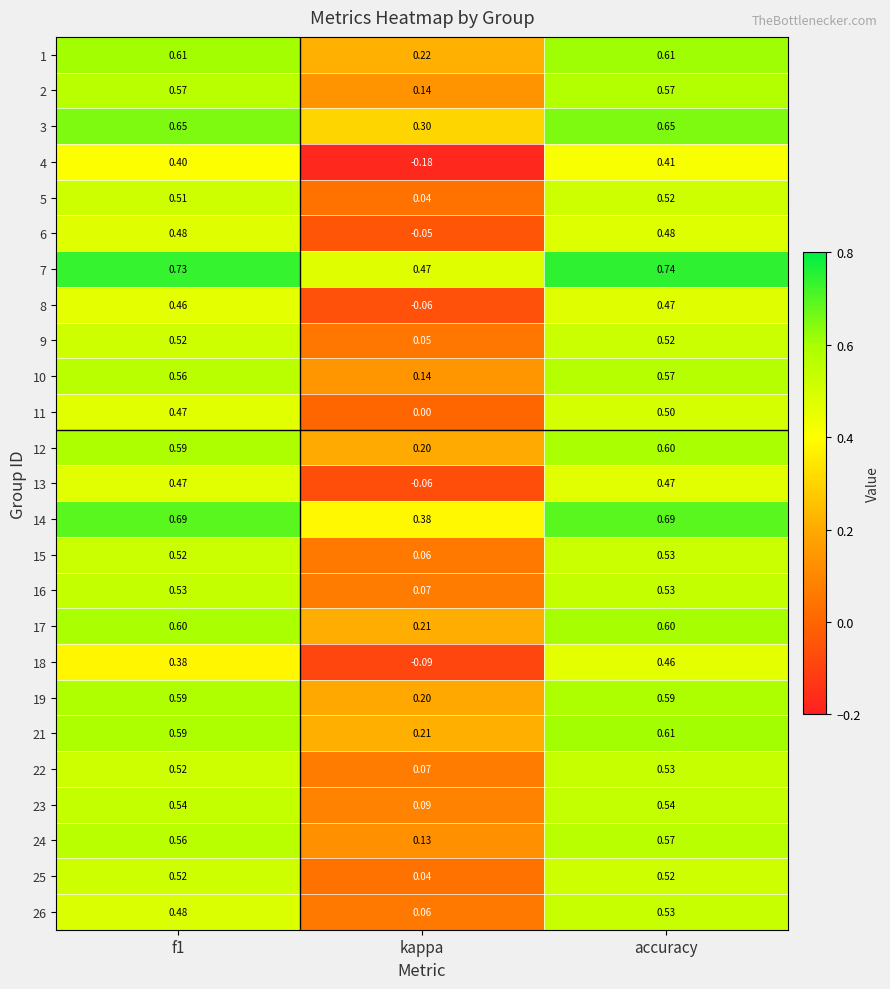

Where is 24 nearest to the value 0?

kappa